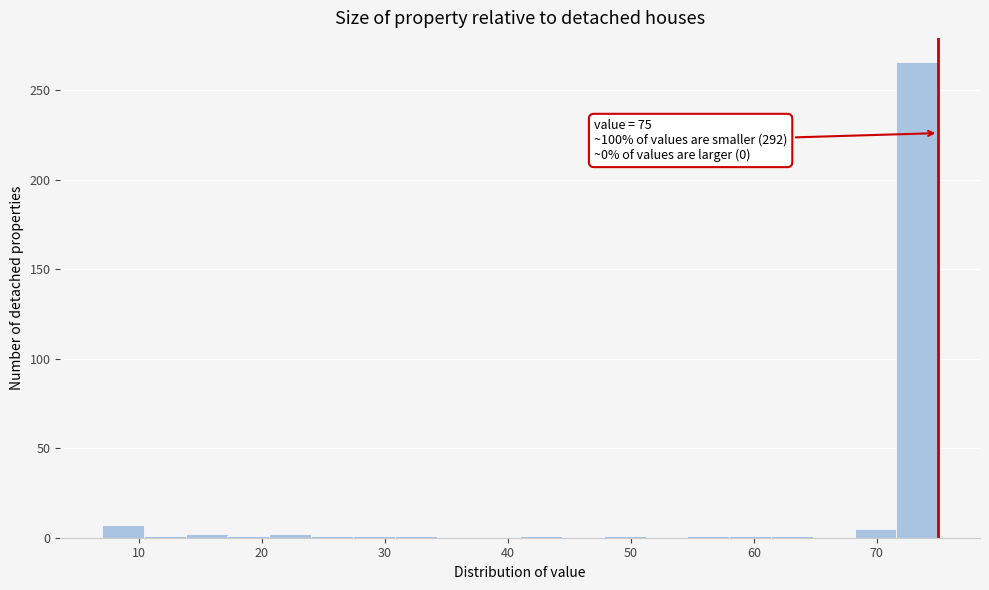

Around what value on the x-axis is the tallest bar? Give the approximate position of its centre, as read against the axis.

73